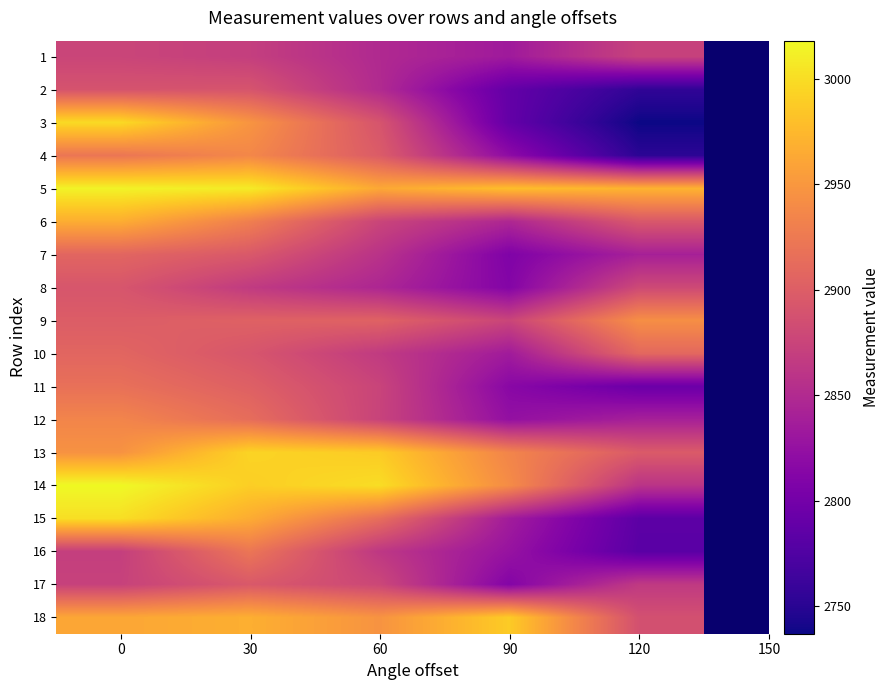

What is the spread (max minus min) of values at 0?

148